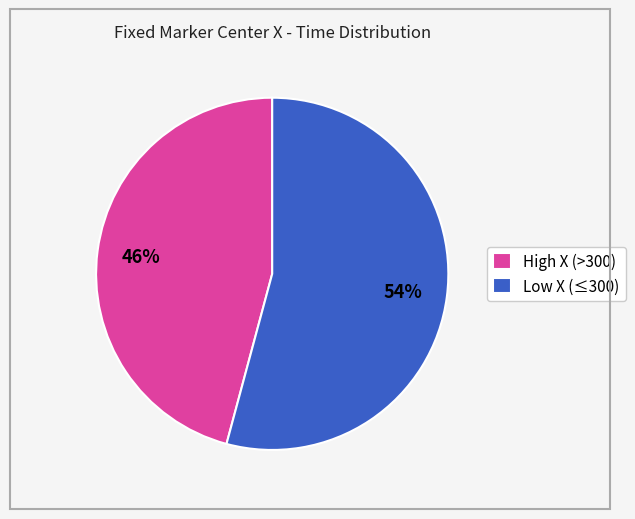

To the nearest percent, what is the difference between the largest and smallest slice percentages?

8%